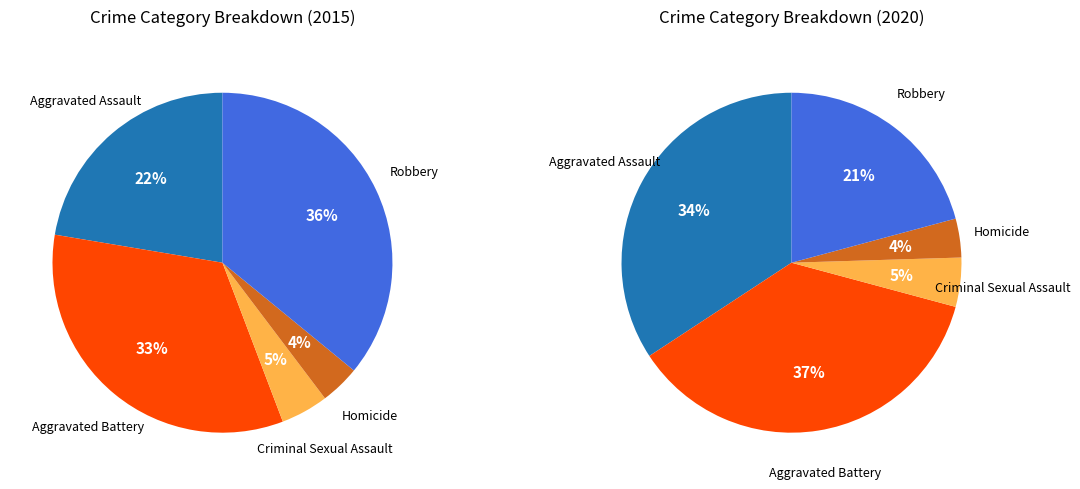

How many slices are in this pie chart?

5